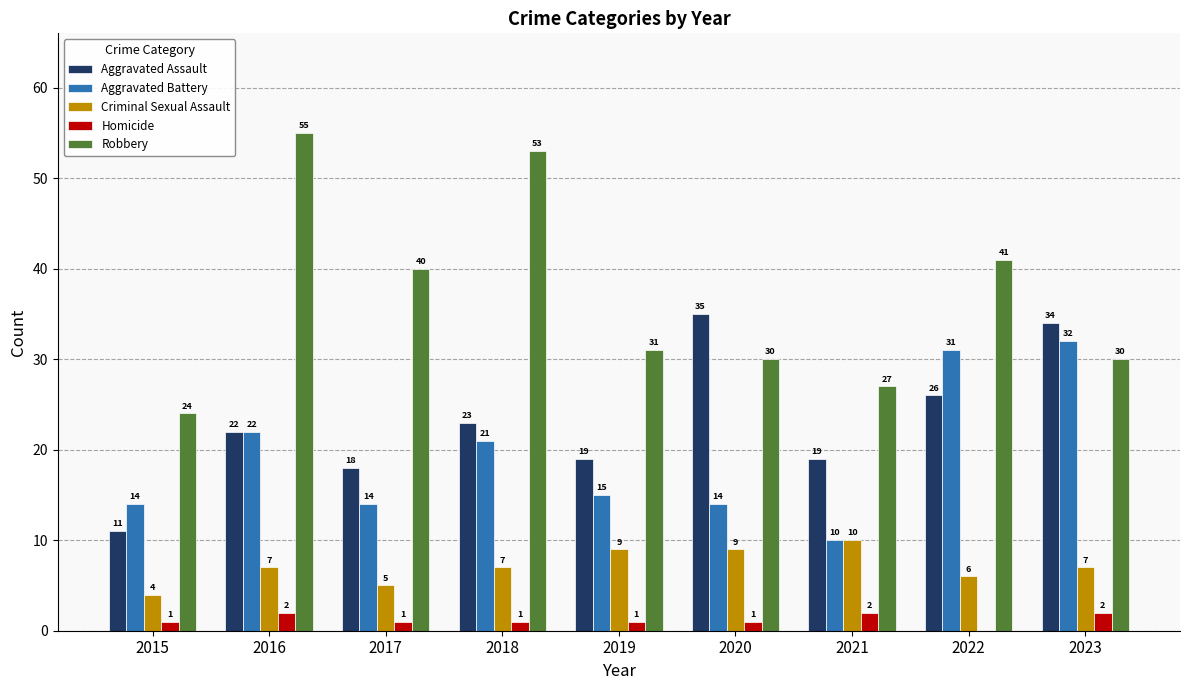

The value of Aggravated Assault at 2022 is 26. True or false?

True